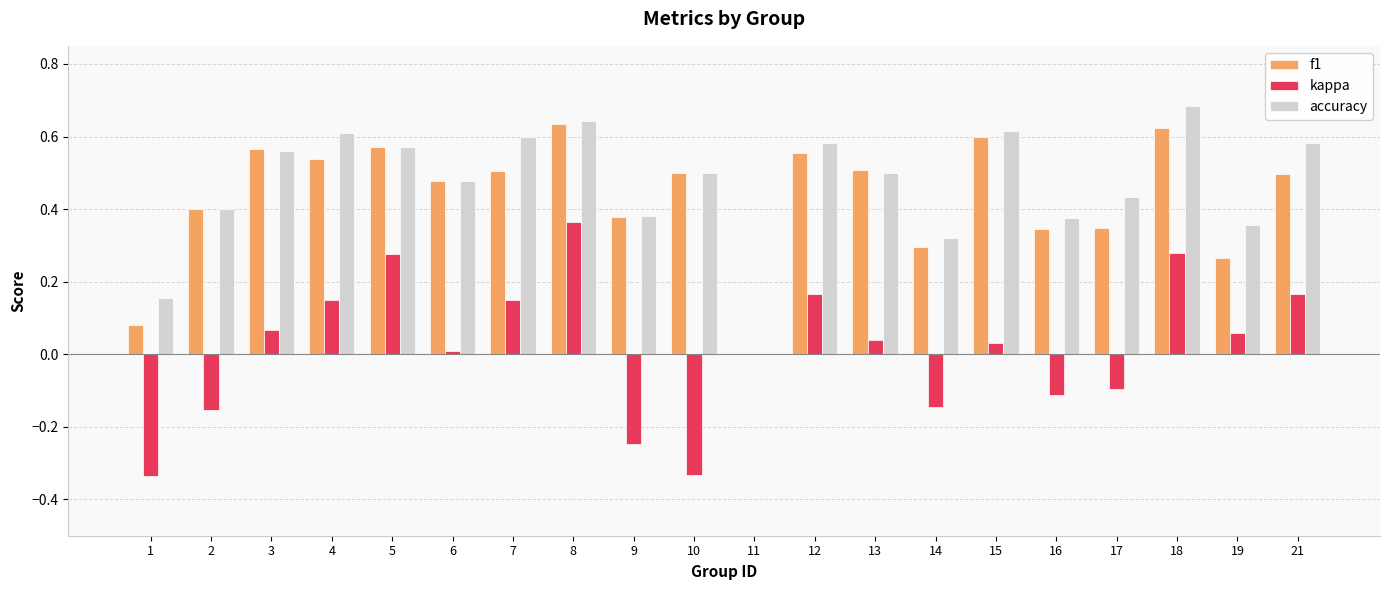

What is the sum of the accuracy values at 10 and 18?

1.2